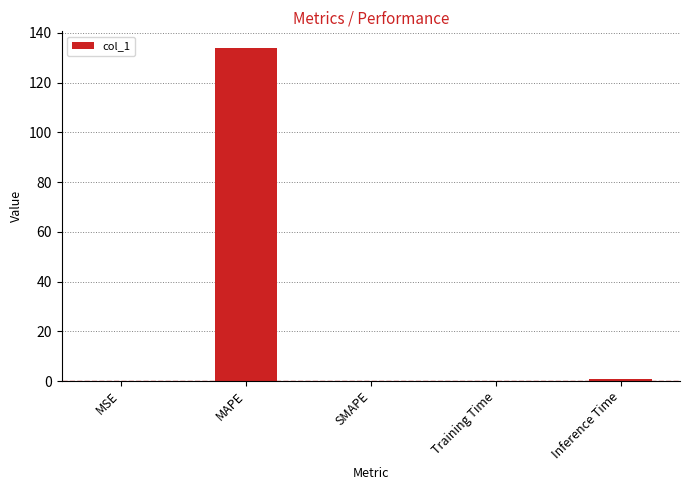

Between MAPE and Inference Time, which is larger?

MAPE